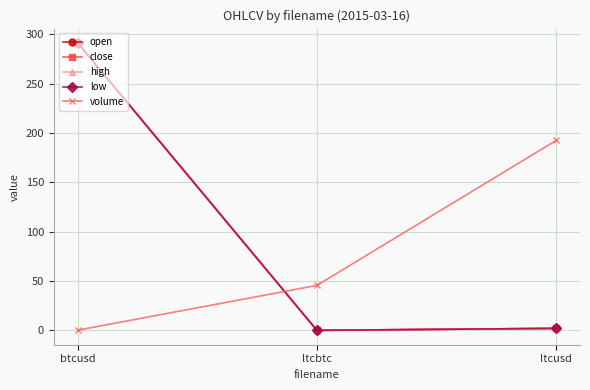

What is the label of the 2nd point from the left?

ltcbtc